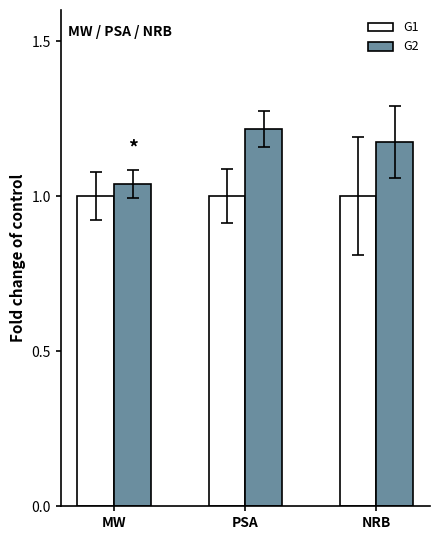

List the labels in order of G2 value, largest first.

PSA, NRB, MW